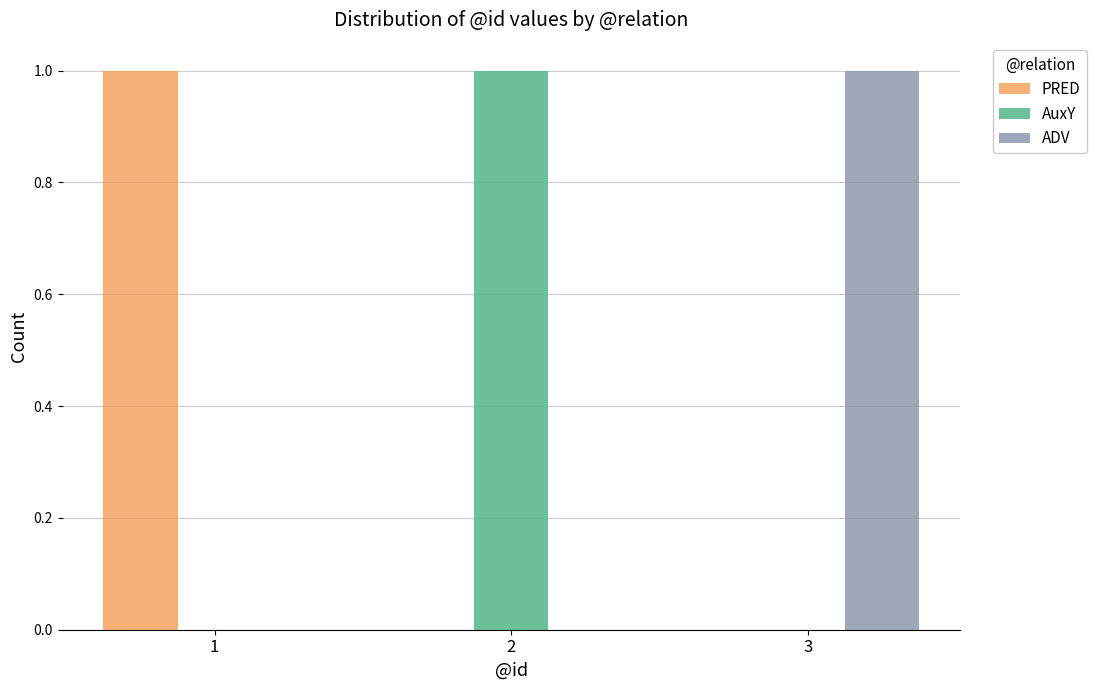

Is the value of PRED at 1 greater than the value of AuxY at 3?

Yes